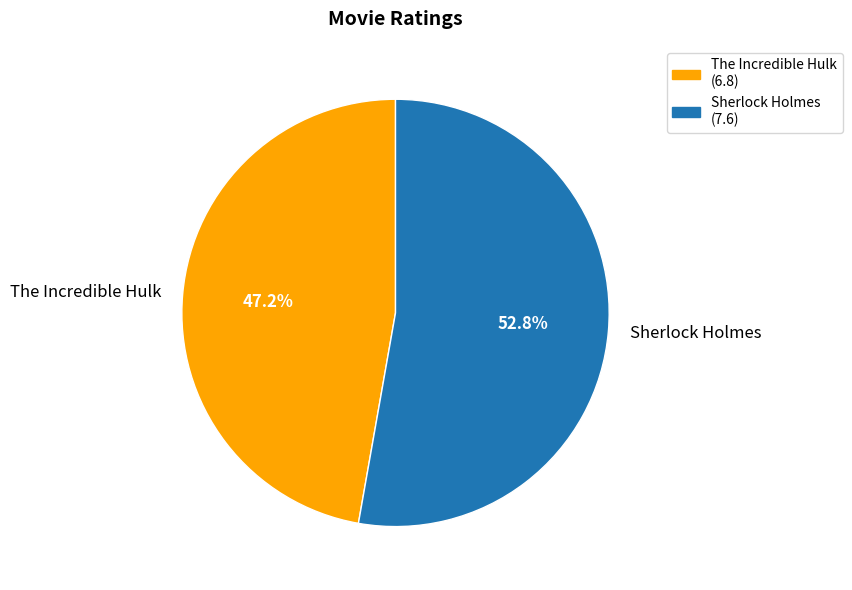

Combined, what portion of the pie is Sherlock Holmes and The Incredible Hulk?

100.0%